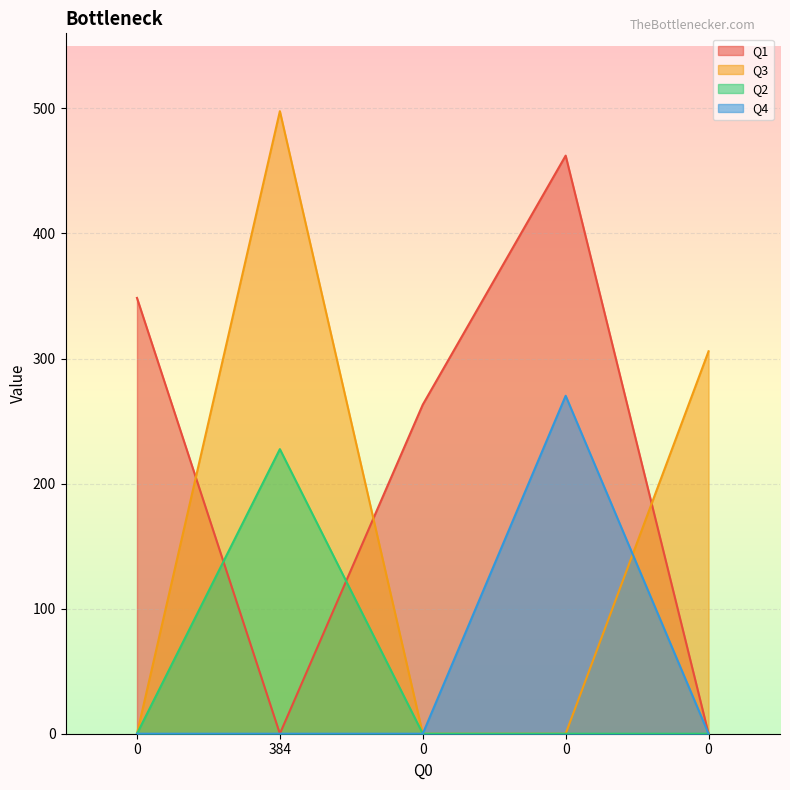

At which category does Q2 reach its first local peak?

384